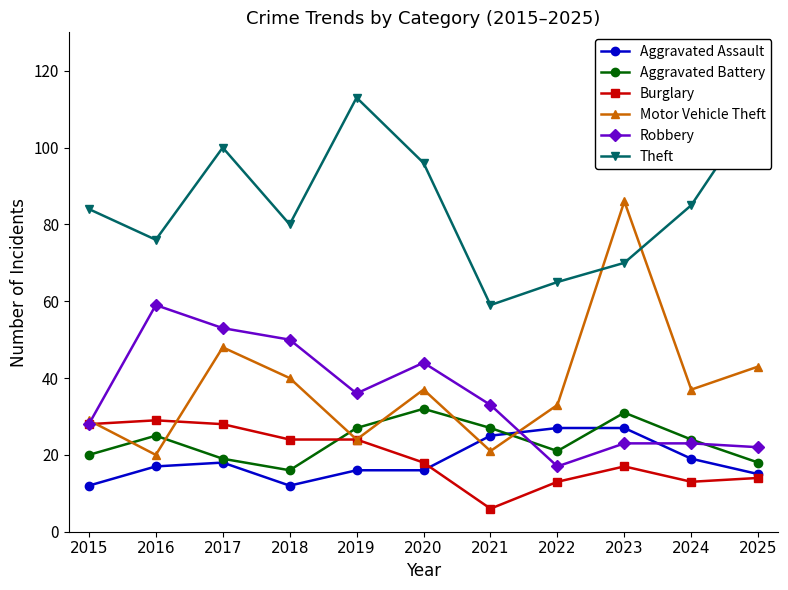

How many interior local valleys does the Motor Vehicle Theft series have?

4